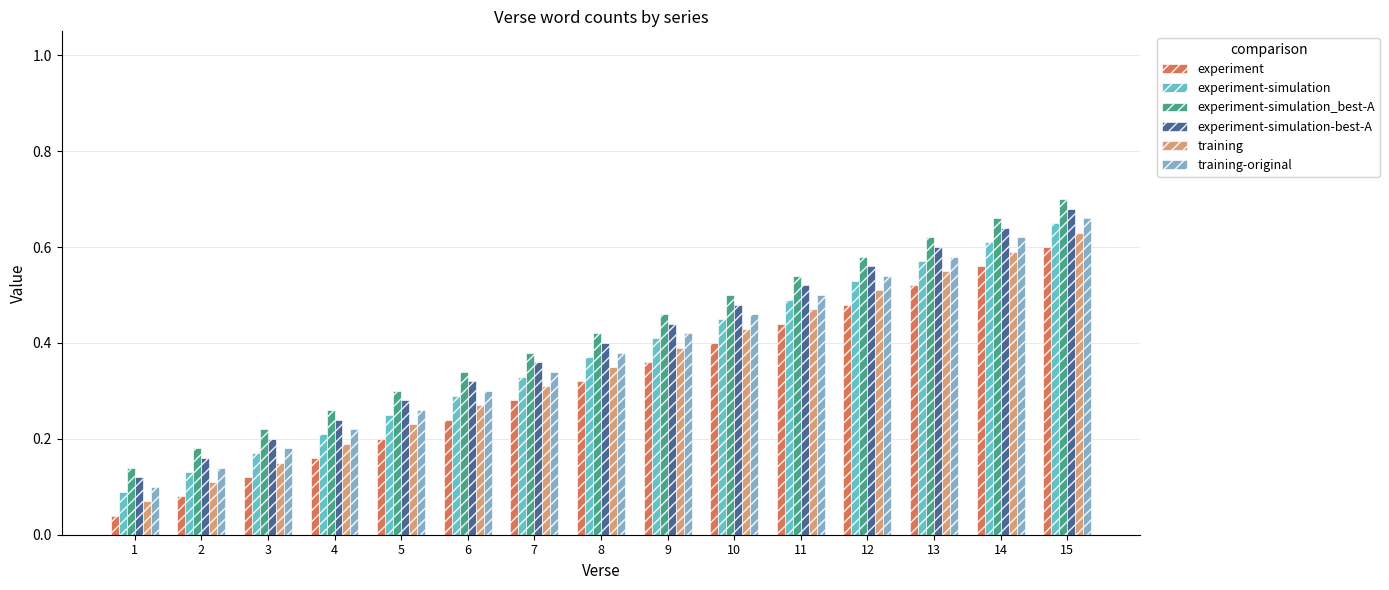

At which category does the chart reach its peak across all series?

15